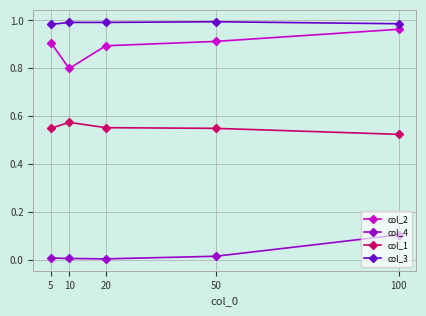

True or false: col_4 has more than 1 interior local peaks.

False